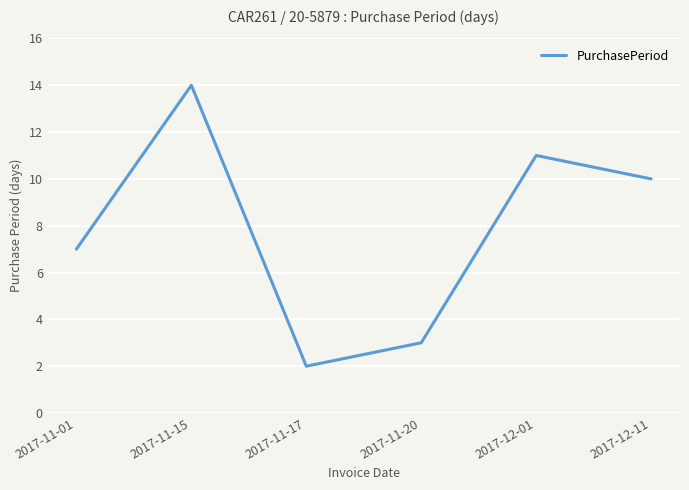

Reading left to right, extract all data points from this chart.

2017-11-01=7	2017-11-15=14	2017-11-17=2	2017-11-20=3	2017-12-01=11	2017-12-11=10